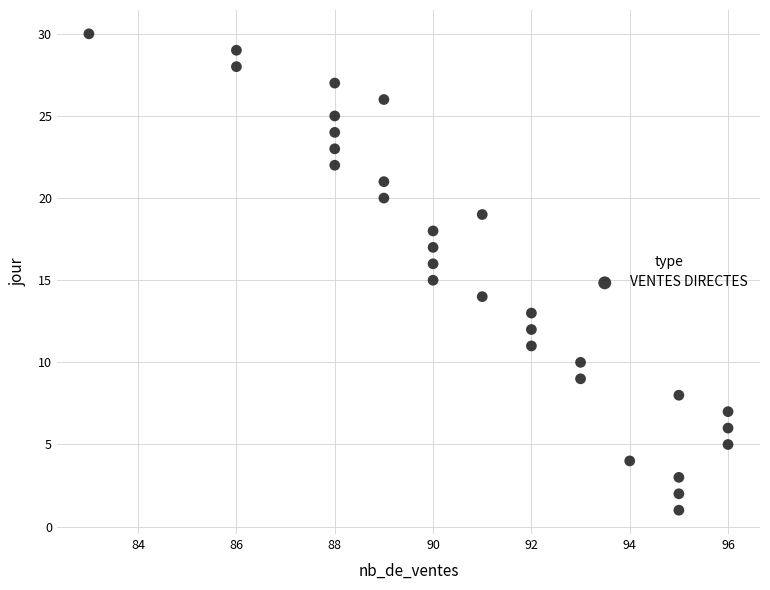

What is the range of Y values (max minus min)?

29